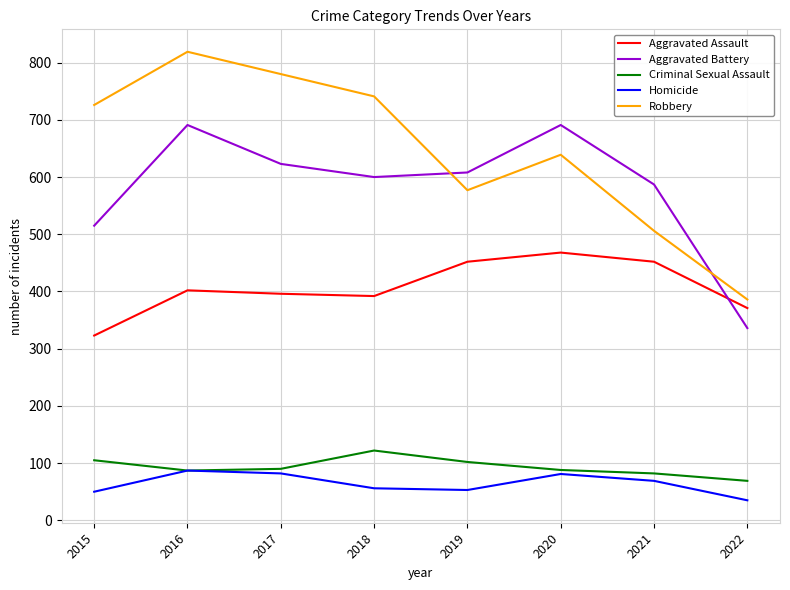

Rank the series by their maximum value, from lowest to highest.

Homicide, Criminal Sexual Assault, Aggravated Assault, Aggravated Battery, Robbery